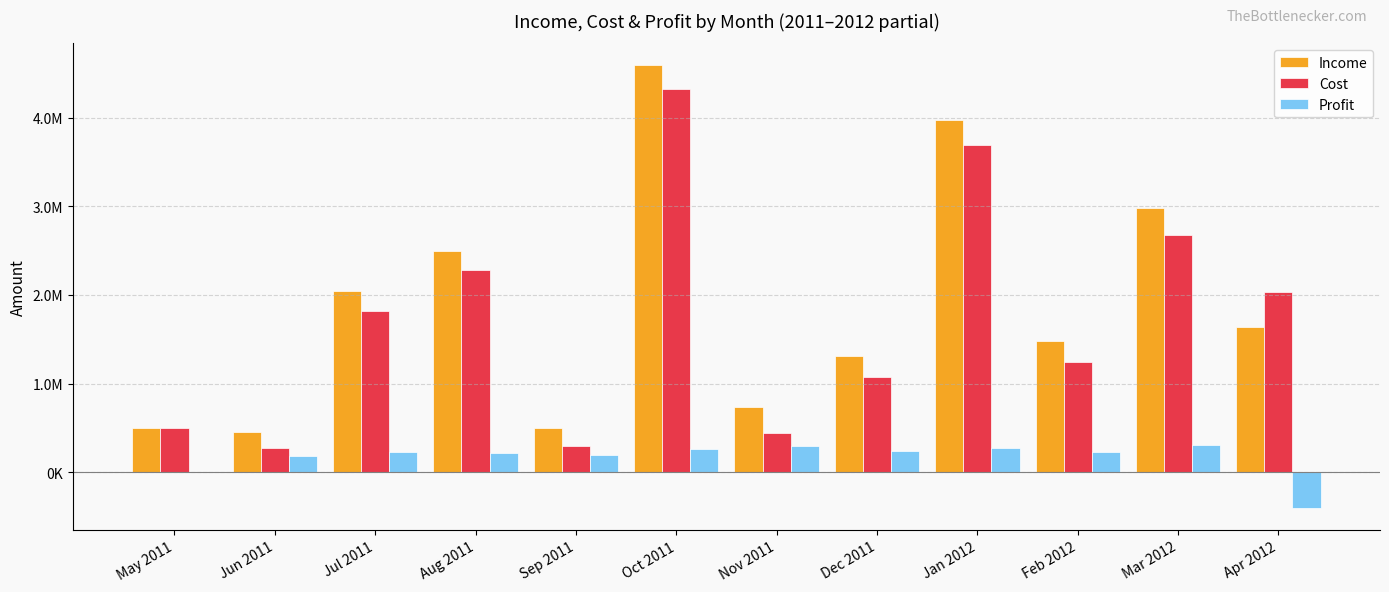

Rank the series at Dec 2011 from highest to lowest value.

Income, Cost, Profit